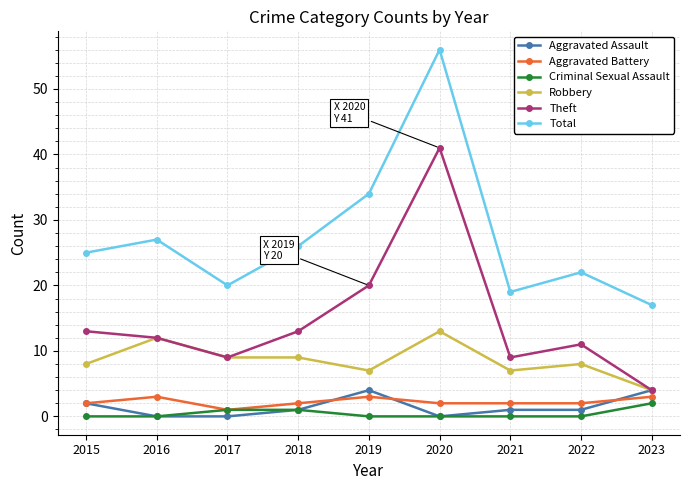

Is the value of Aggravated Battery at 2017 greater than the value of Theft at 2022?

No